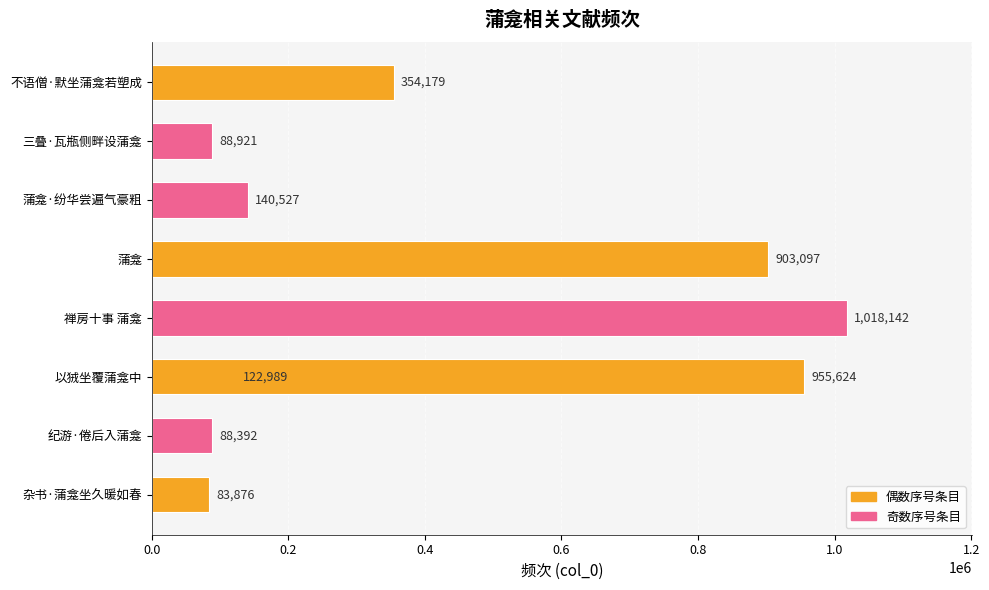

Is it true that the value at 1.2 is 647210?

False